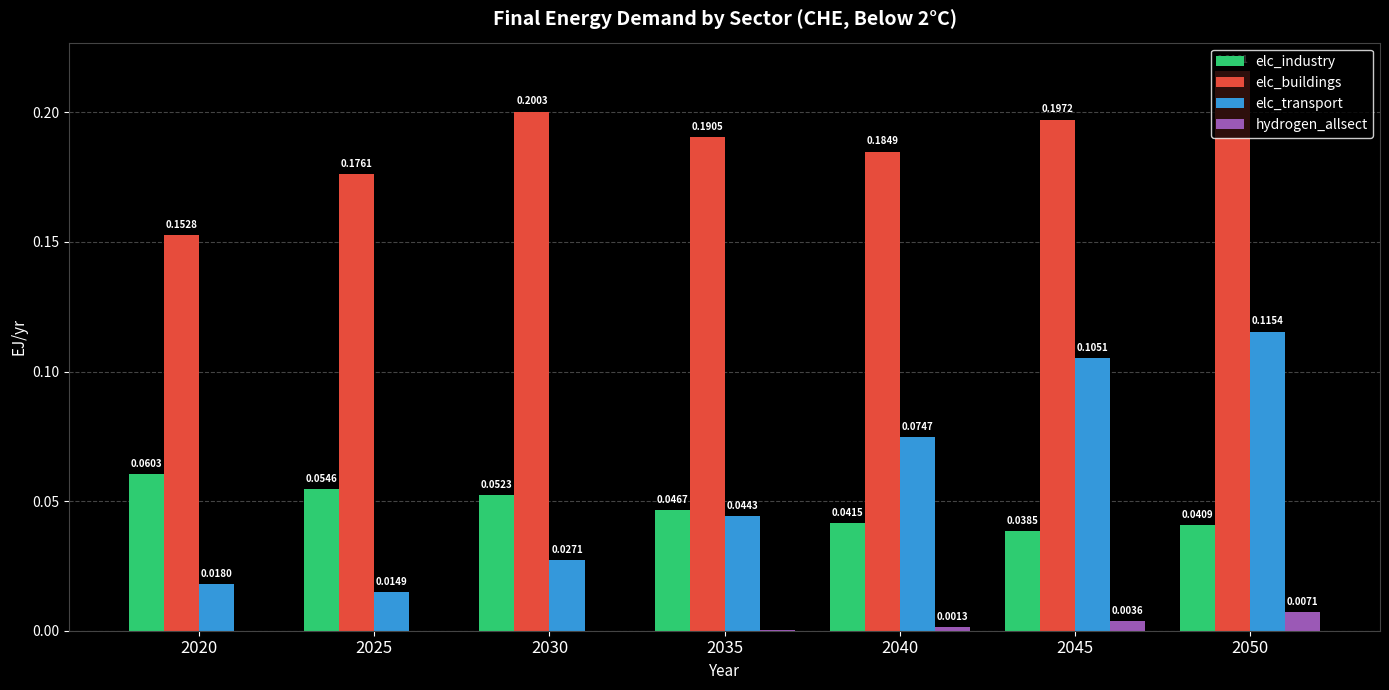

Is the value of elc_buildings at 2045 greater than the value of hydrogen_allsect at 2040?

Yes